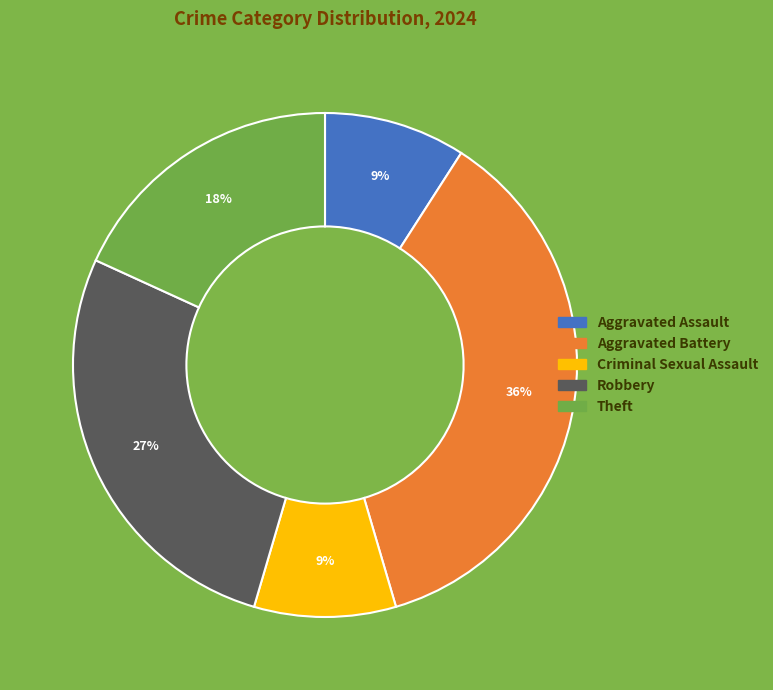

Does any single category account for the majority?

No